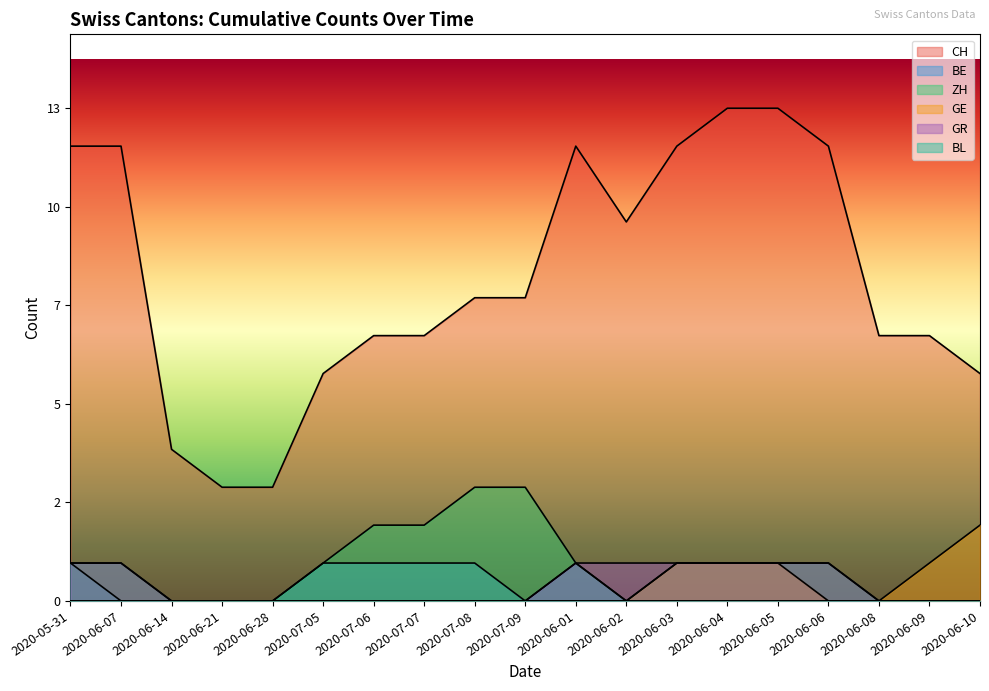

What is the greatest value displayed?

13